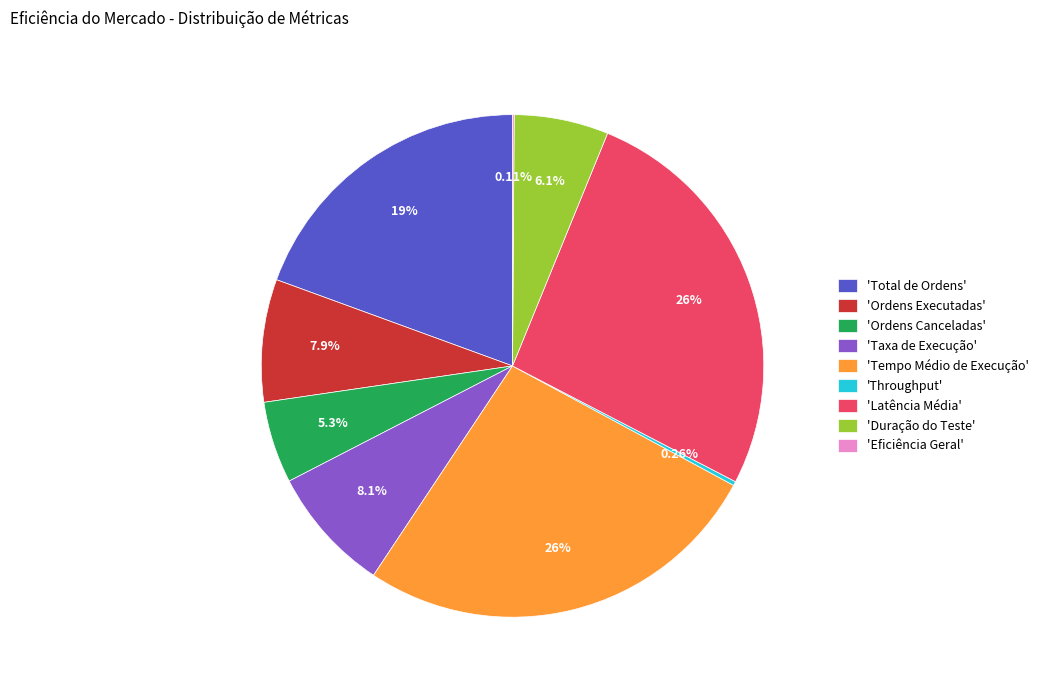

Is the sum of 'Latência Média' and 'Tempo Médio de Execução' greater than half?

Yes